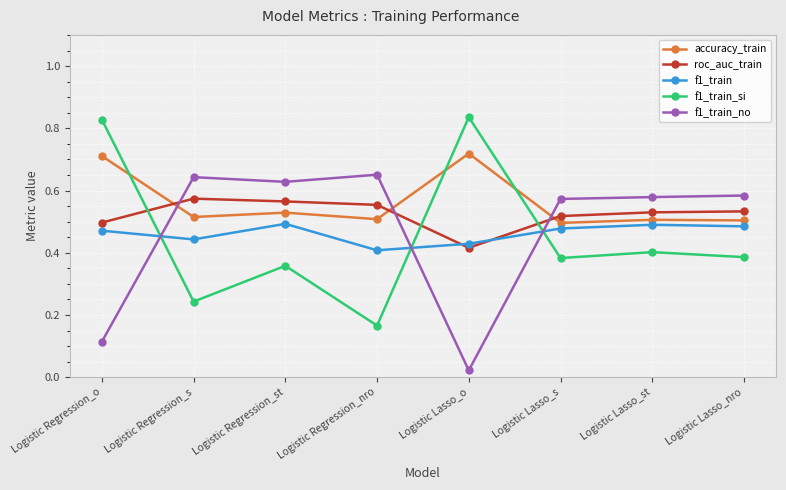

Is it true that accuracy_train equals 0.3 at Logistic Lasso_s?

False